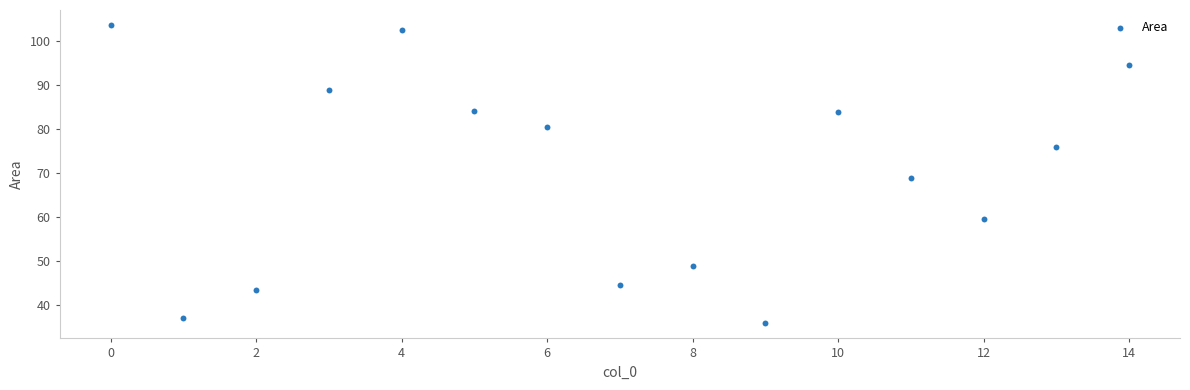

What is the range of Y values (max minus min)?

67.8